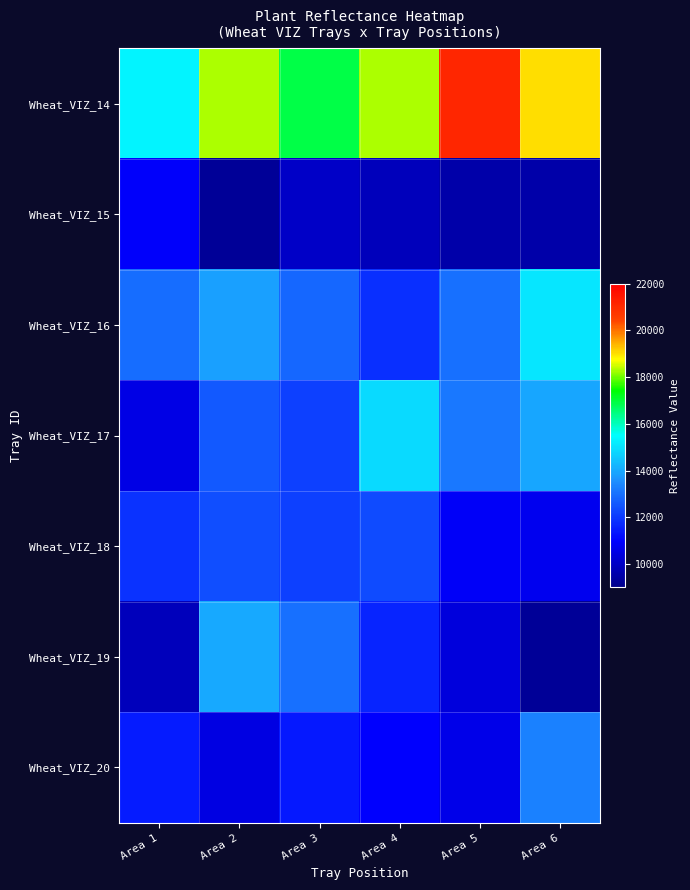

Reading left to right, list all the values displayed in this chart.

Wheat_VIZ_14: Area 1=15302.9	Area 2=18336.8	Area 3=16896.0	Area 4=18343.1	Area 5=21088.8	Area 6=19044.8
Wheat_VIZ_15: Area 1=10918.3	Area 2=9241.5	Area 3=10041.4	Area 4=9856.7	Area 5=9550.5	Area 6=9538.3
Wheat_VIZ_16: Area 1=12946.1	Area 2=13852.1	Area 3=12851.6	Area 4=11827.2	Area 5=12986.2	Area 6=15090.3
Wheat_VIZ_17: Area 1=10565.0	Area 2=12573.7	Area 3=12125.1	Area 4=14863.3	Area 5=13160.3	Area 6=13962.3
Wheat_VIZ_18: Area 1=11876.4	Area 2=12362.7	Area 3=12107.4	Area 4=12303.0	Area 5=10845.3	Area 6=10710.1
Wheat_VIZ_19: Area 1=9833.5	Area 2=14005.3	Area 3=12991.2	Area 4=11599.2	Area 5=10395.5	Area 6=9214.5
Wheat_VIZ_20: Area 1=11461.5	Area 2=10501.7	Area 3=11393.3	Area 4=10967.9	Area 5=10574.5	Area 6=13278.0